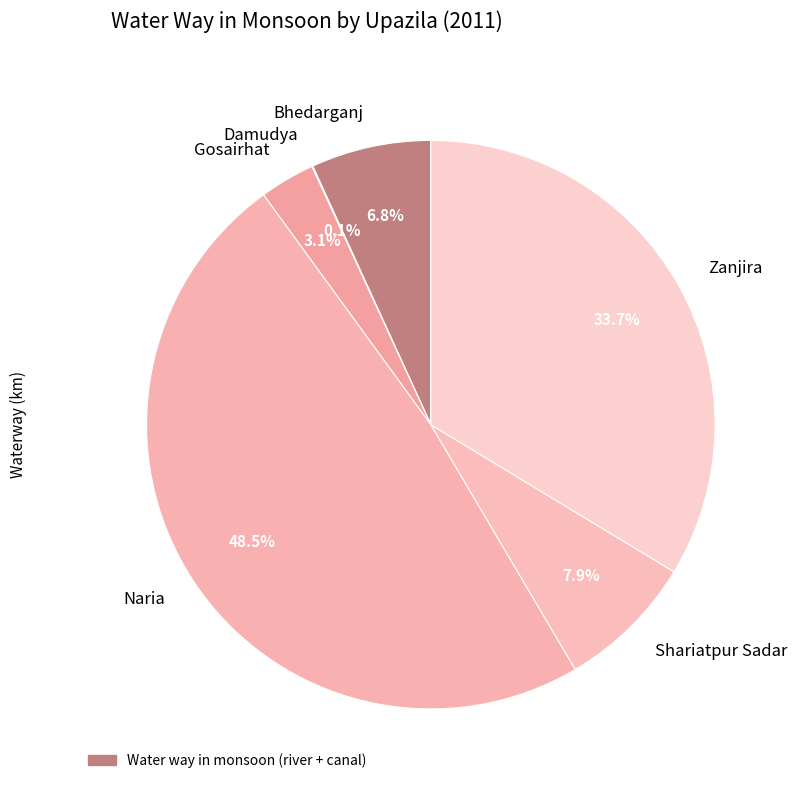

Is there a majority slice in this chart?

No